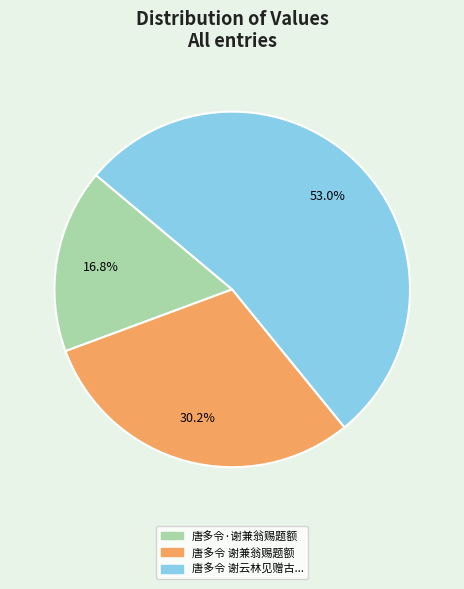

Is there a majority slice in this chart?

Yes